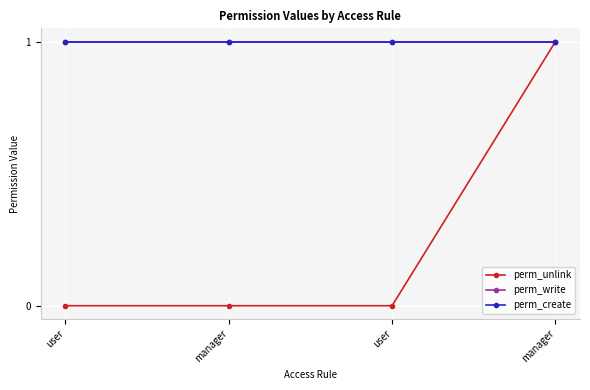

True or false: perm_unlink has a value of 1 at manager.

True